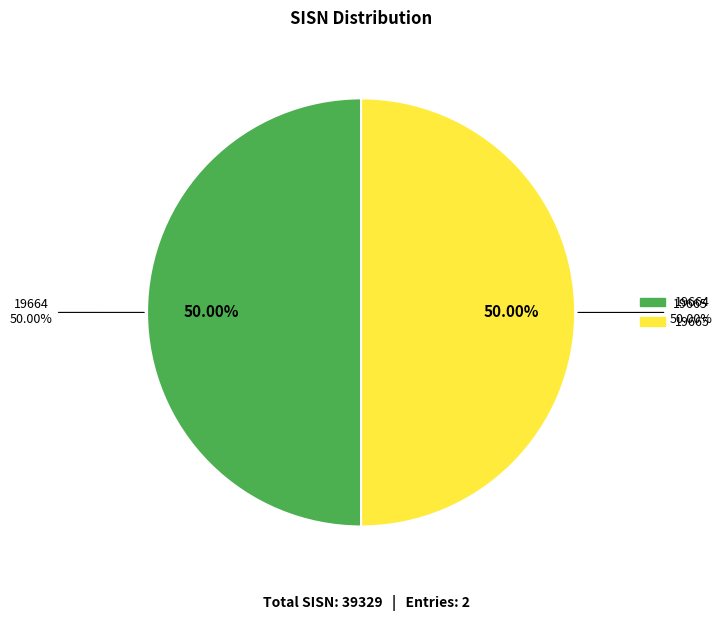

What percentage is the 19665 slice, to the nearest percent?

50%